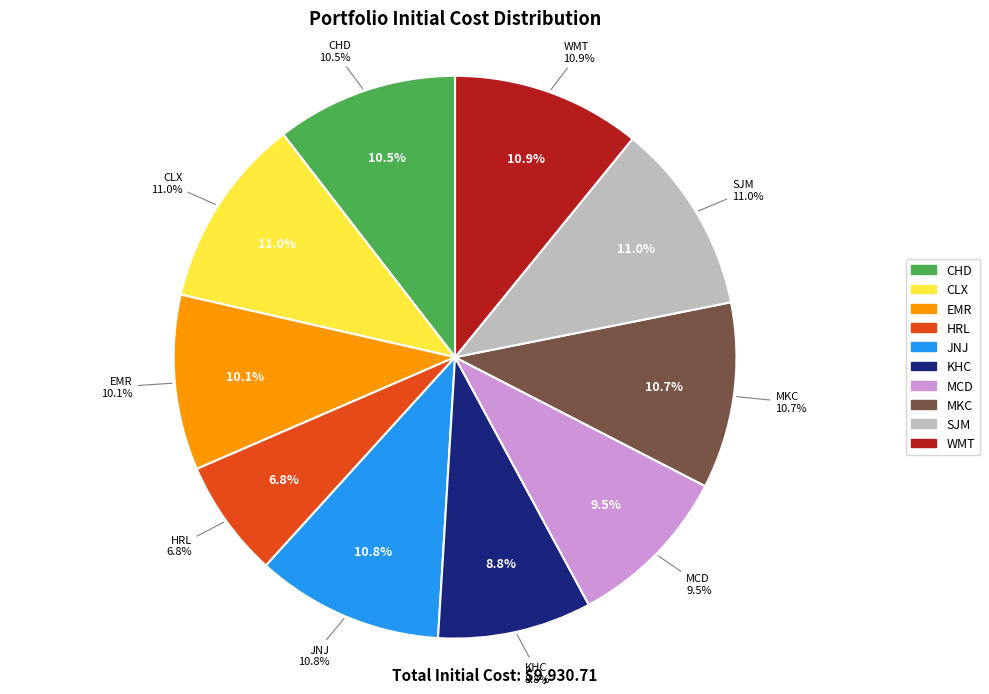

What is the change in value from HRL to SJM?

+420.9